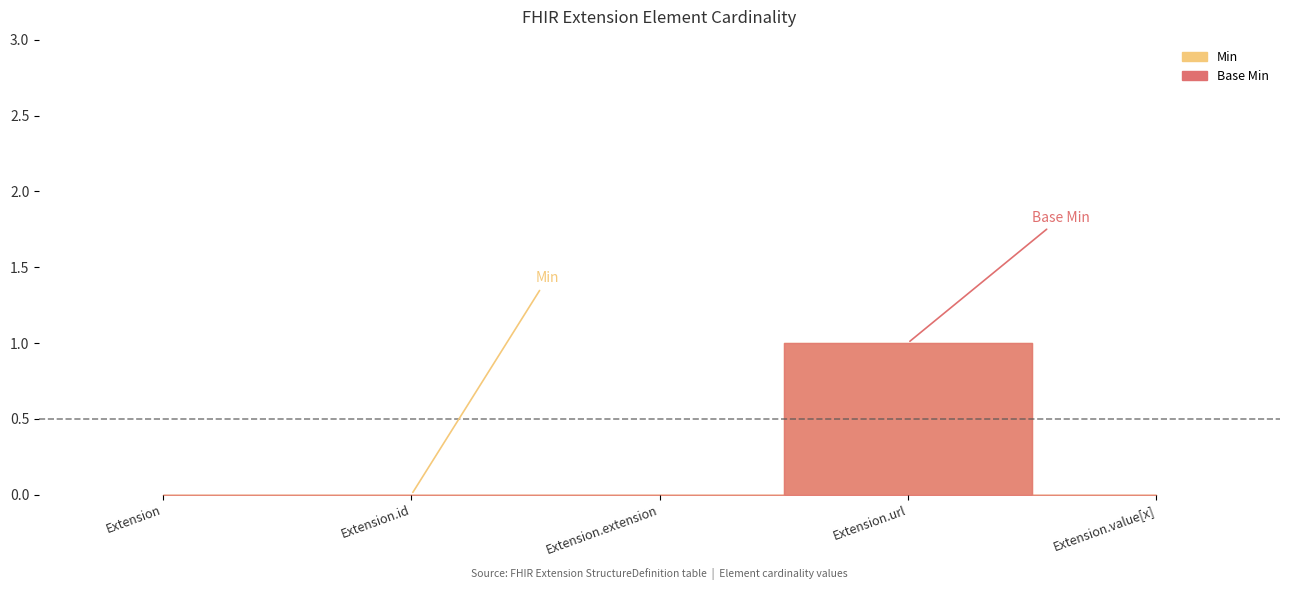

Reading left to right, list all the values displayed in this chart.

Min: Extension=0	Extension.id=0	Extension.extension=0	Extension.url=1	Extension.value[x]=0
Base Min: Extension=0	Extension.id=0	Extension.extension=0	Extension.url=1	Extension.value[x]=0